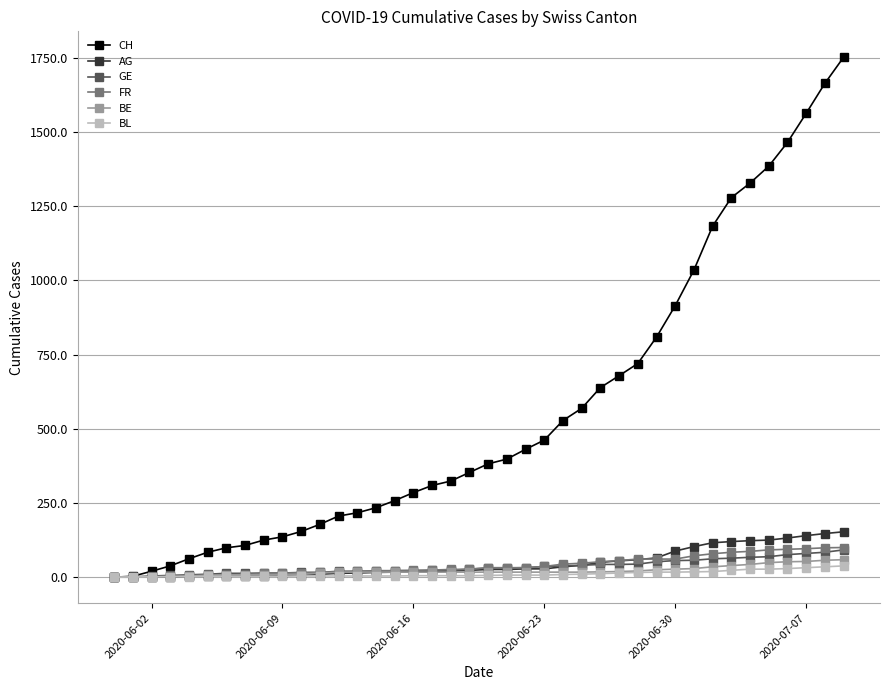

Which series has the largest range (max minus min)?

CH